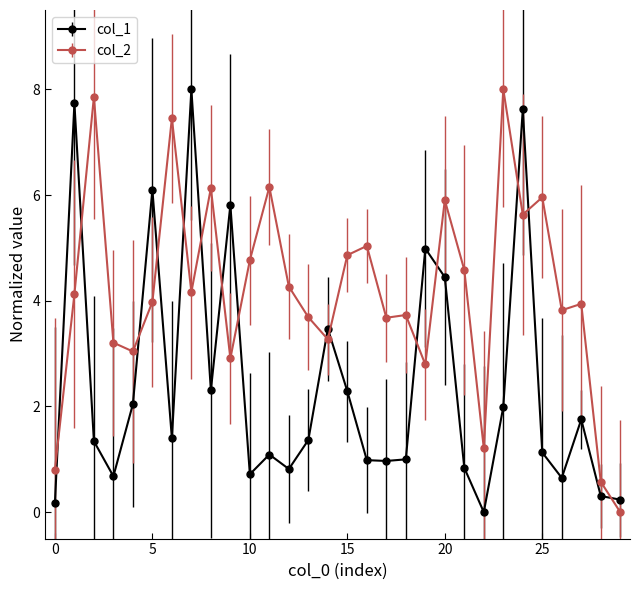

At how many categories does at least one series exceed 1?

27